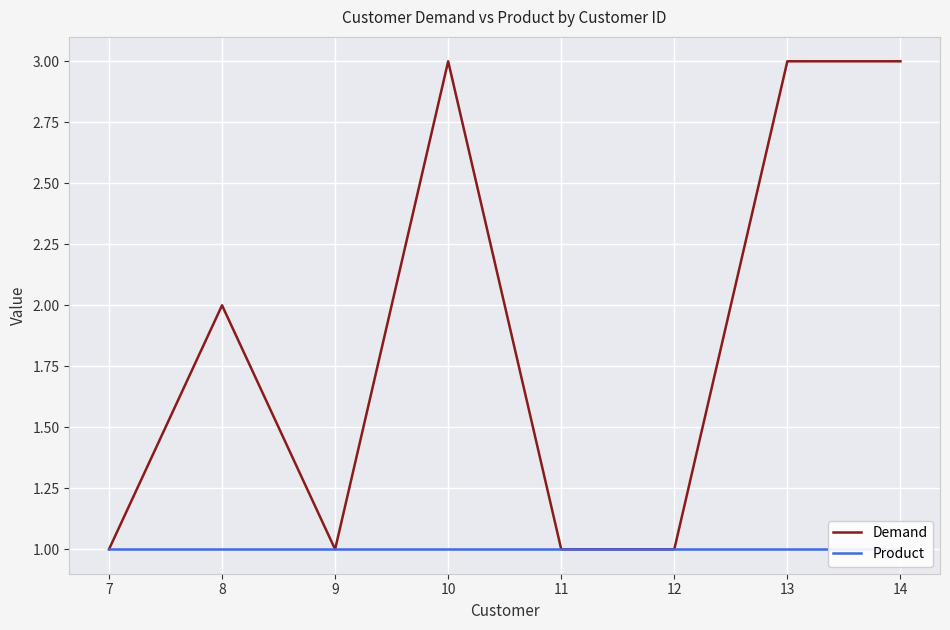

Reading right to left, transcribe all the data shown in this chart.

Demand: 14=3	13=3	12=1	11=1	10=3	9=1	8=2	7=1
Product: 14=1	13=1	12=1	11=1	10=1	9=1	8=1	7=1